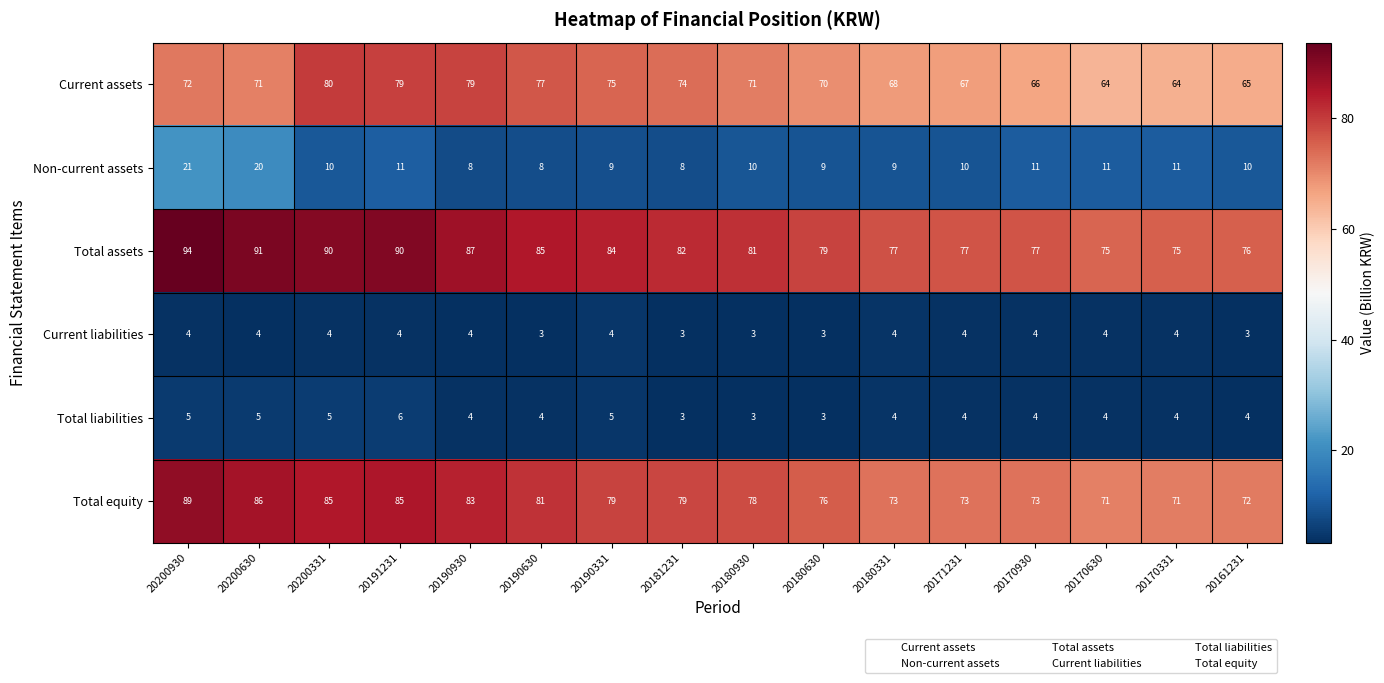

What is the average value of the Non-current assets series?

11